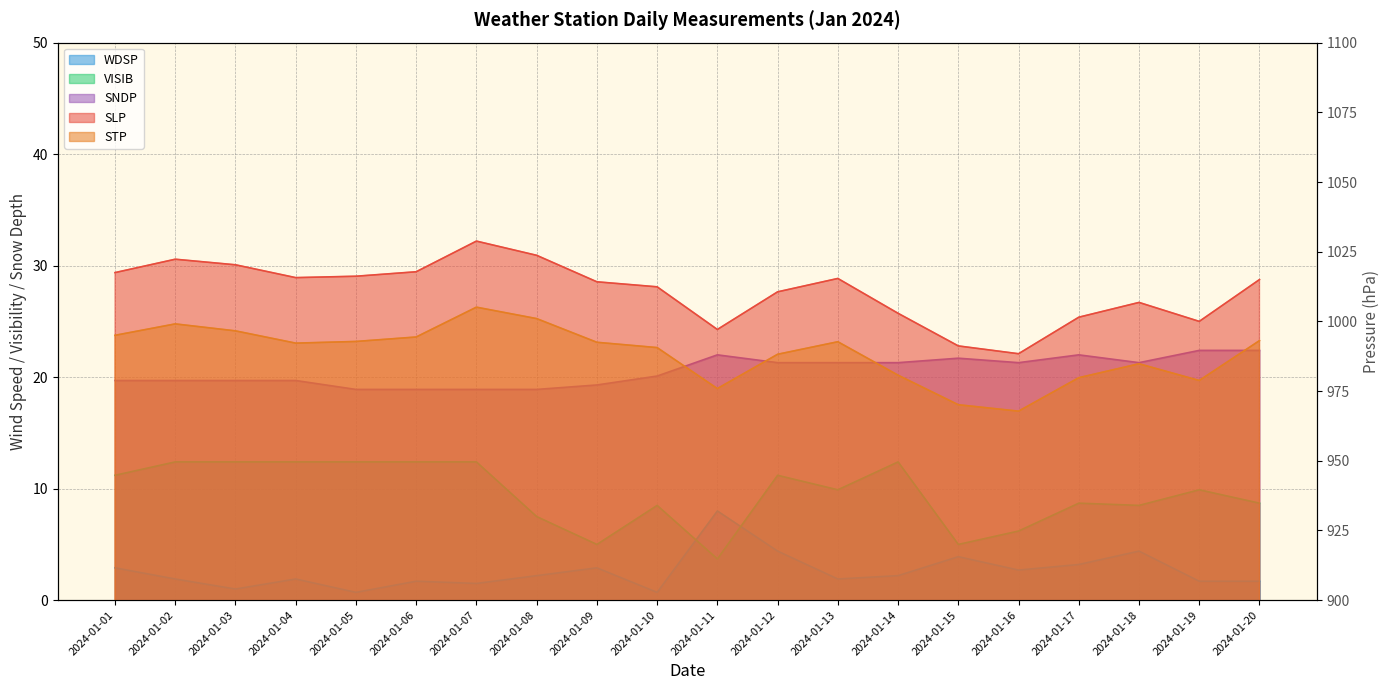

True or false: STP has a value of 1520.0 at 2024-01-01.

False